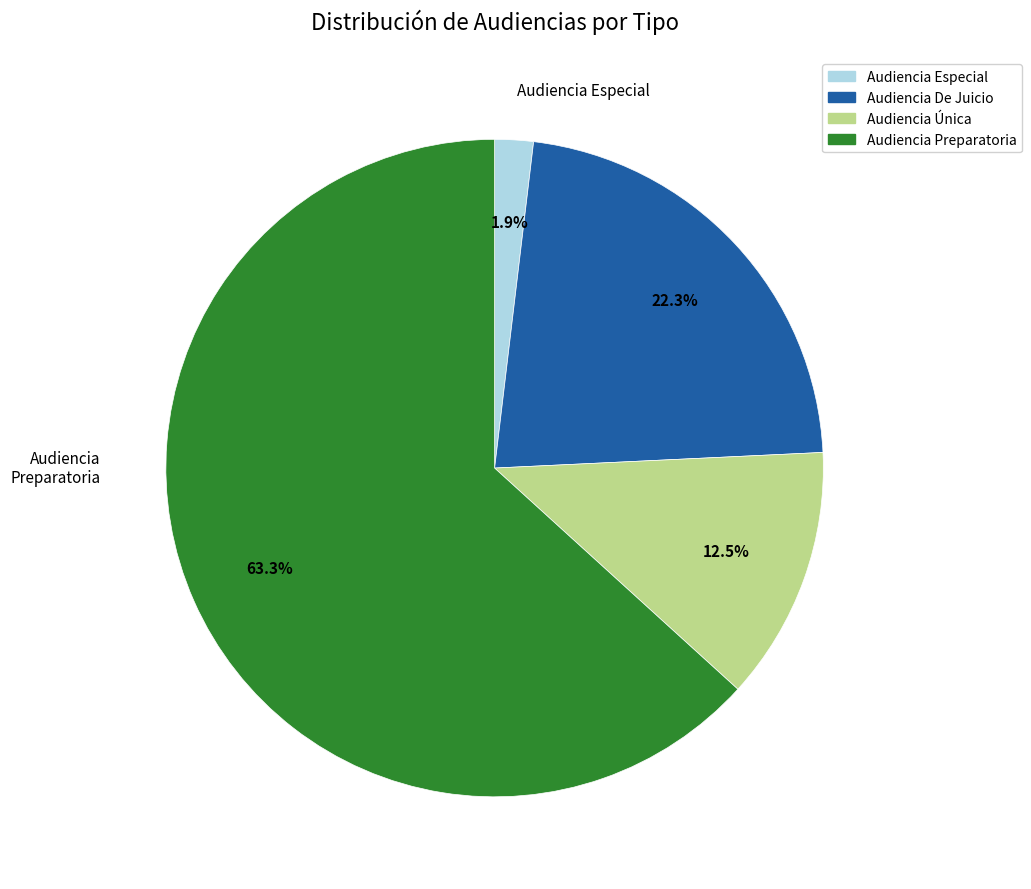

Does Audiencia Preparatoria account for over 50% of the chart?

Yes